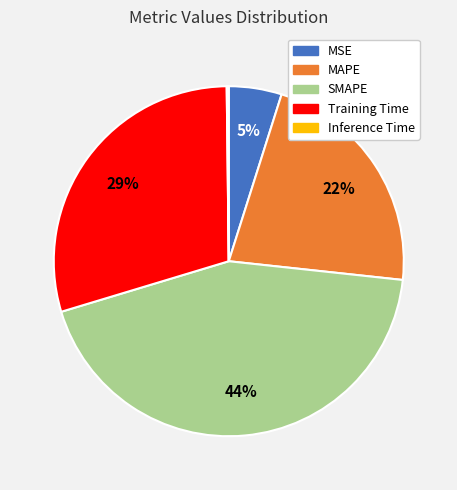

What is the largest slice in the pie chart?

SMAPE